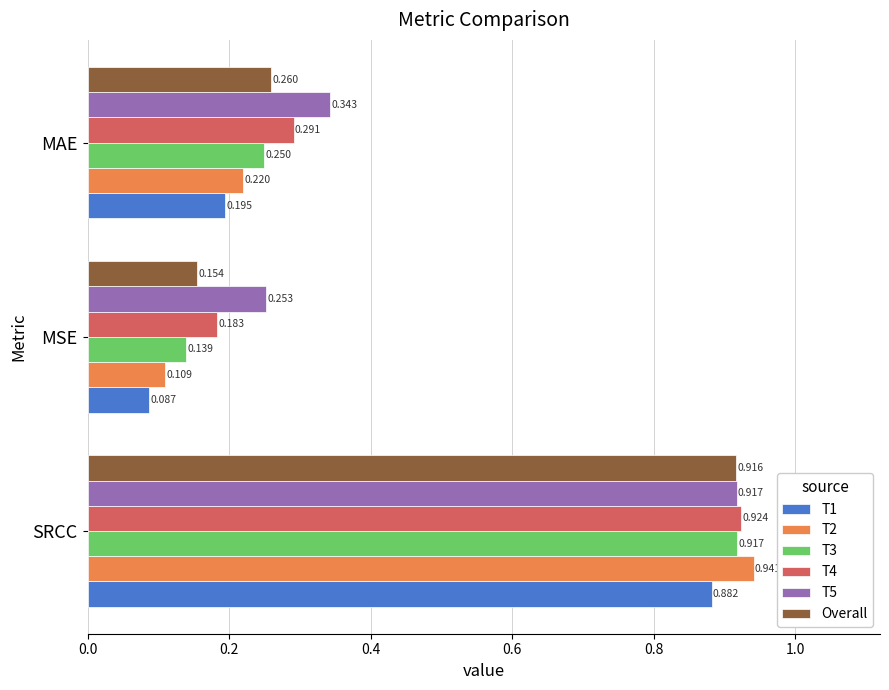

Where is T4 nearest to the value 0?

MSE